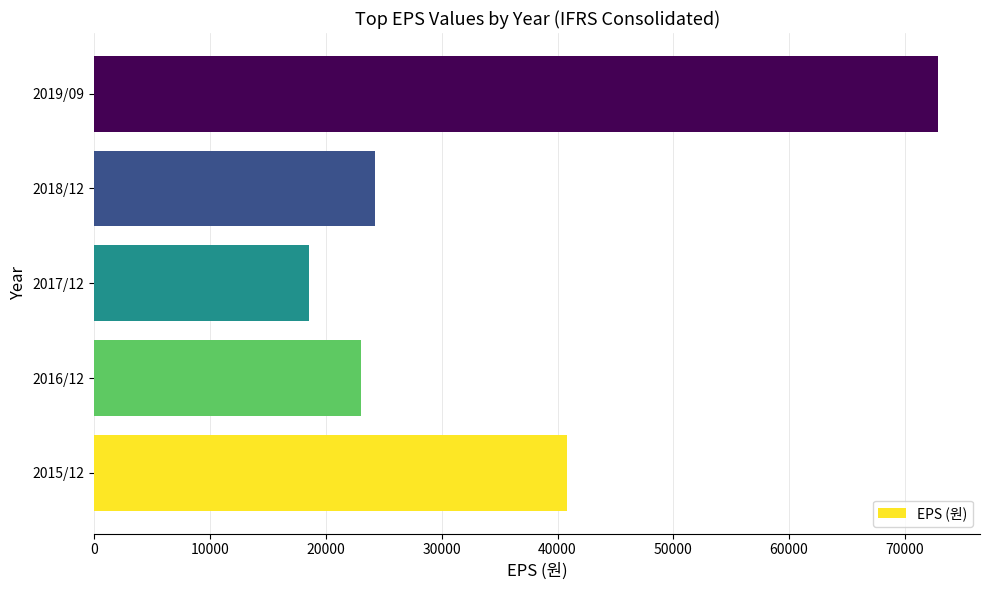

How many categories are shown in the chart?

5